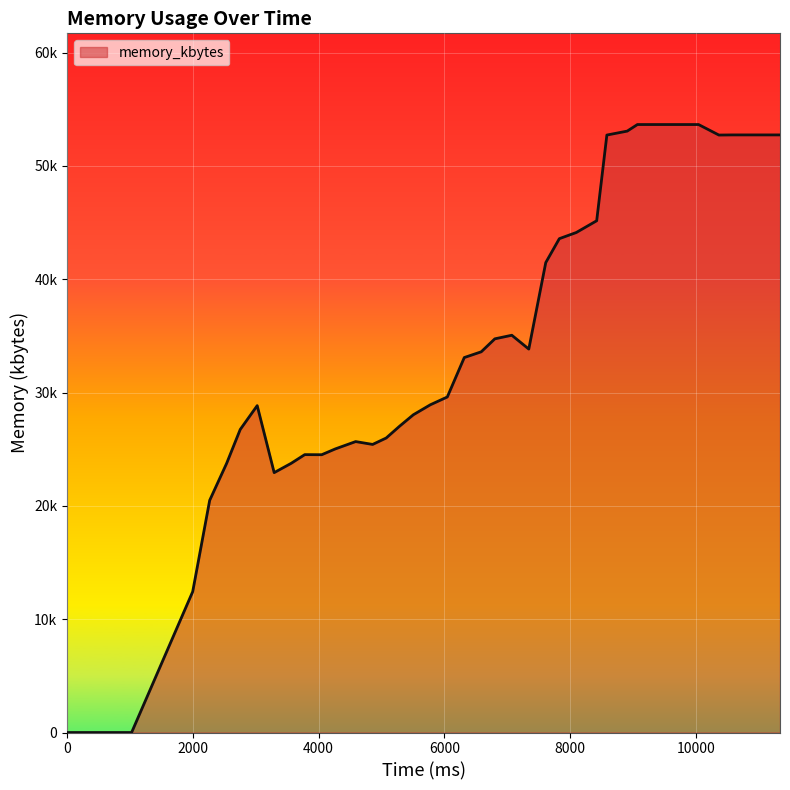

Does the chart display data point markers on the line(s)?

No